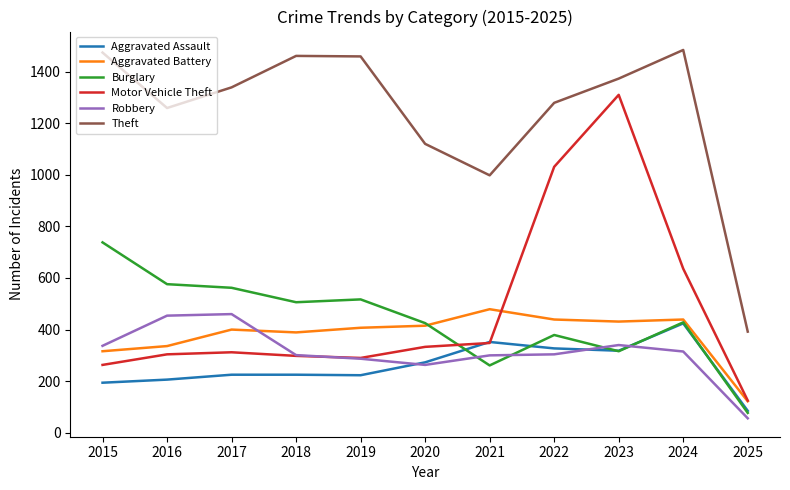

What is the minimum value shown in the chart?

56